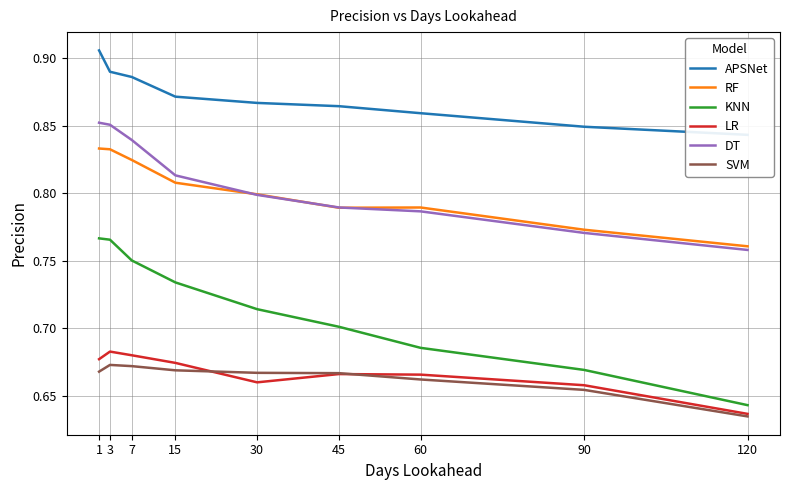

How many interior local peaks does the SVM series have?

1